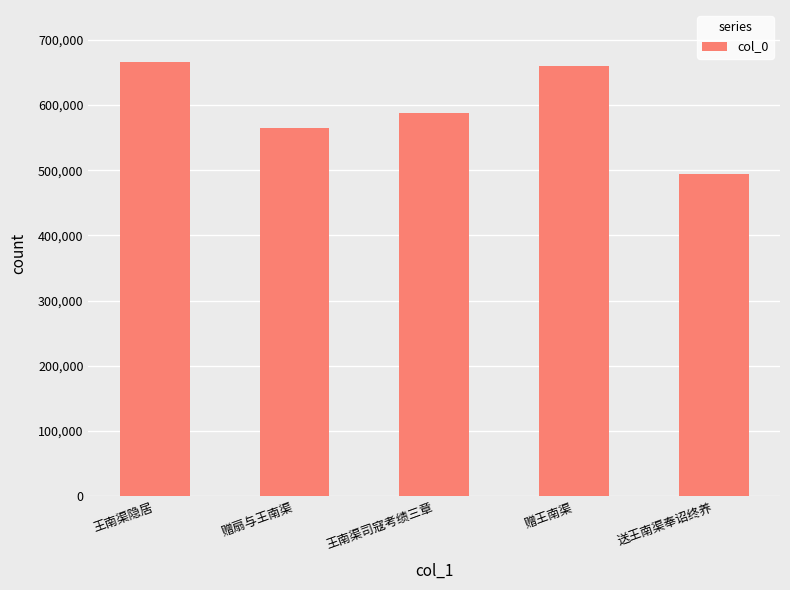

What is the label of the 2nd bar from the left?

赠扇与王南渠